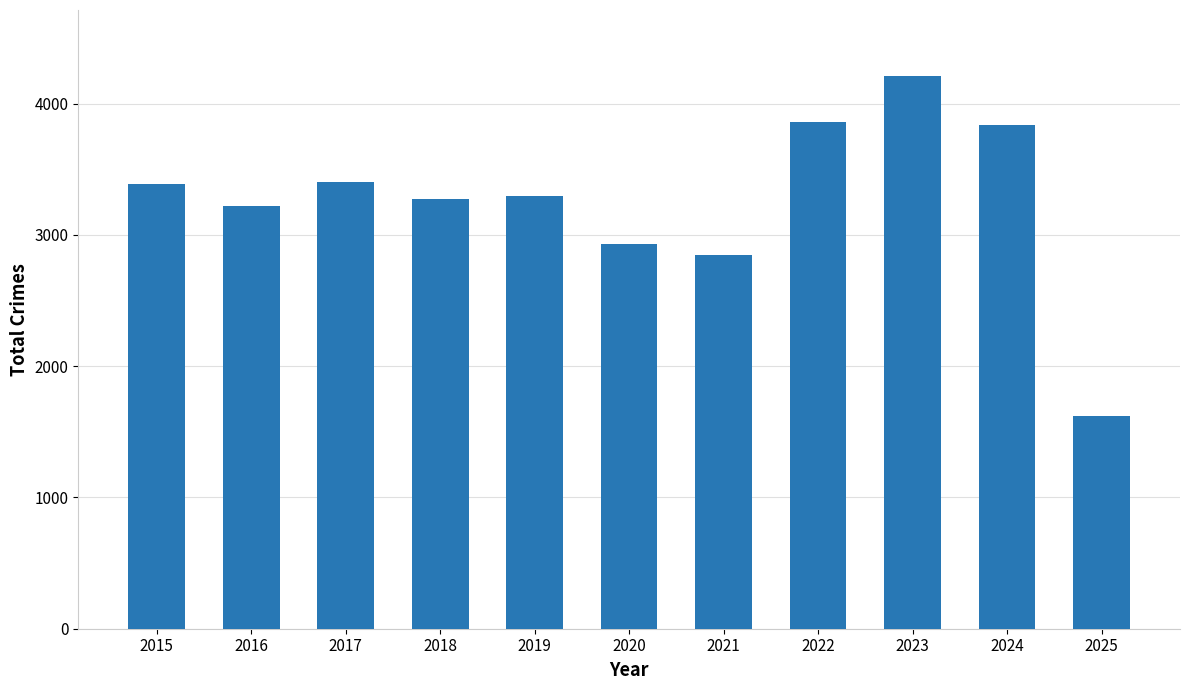

Read the value at 2022, to the nearest 50.

3850